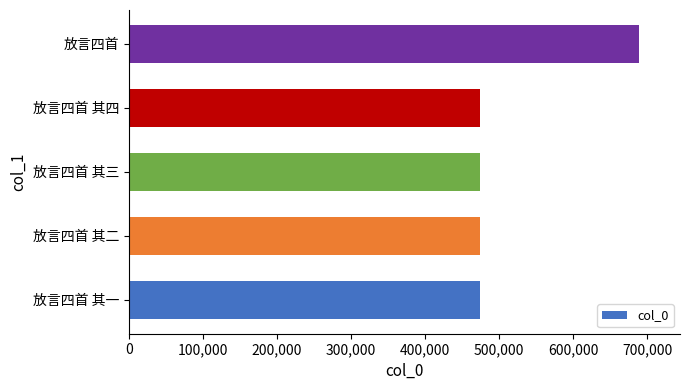

What is the ratio of the value at 放言四首 其二 to the value at 放言四首 其三?

1.0